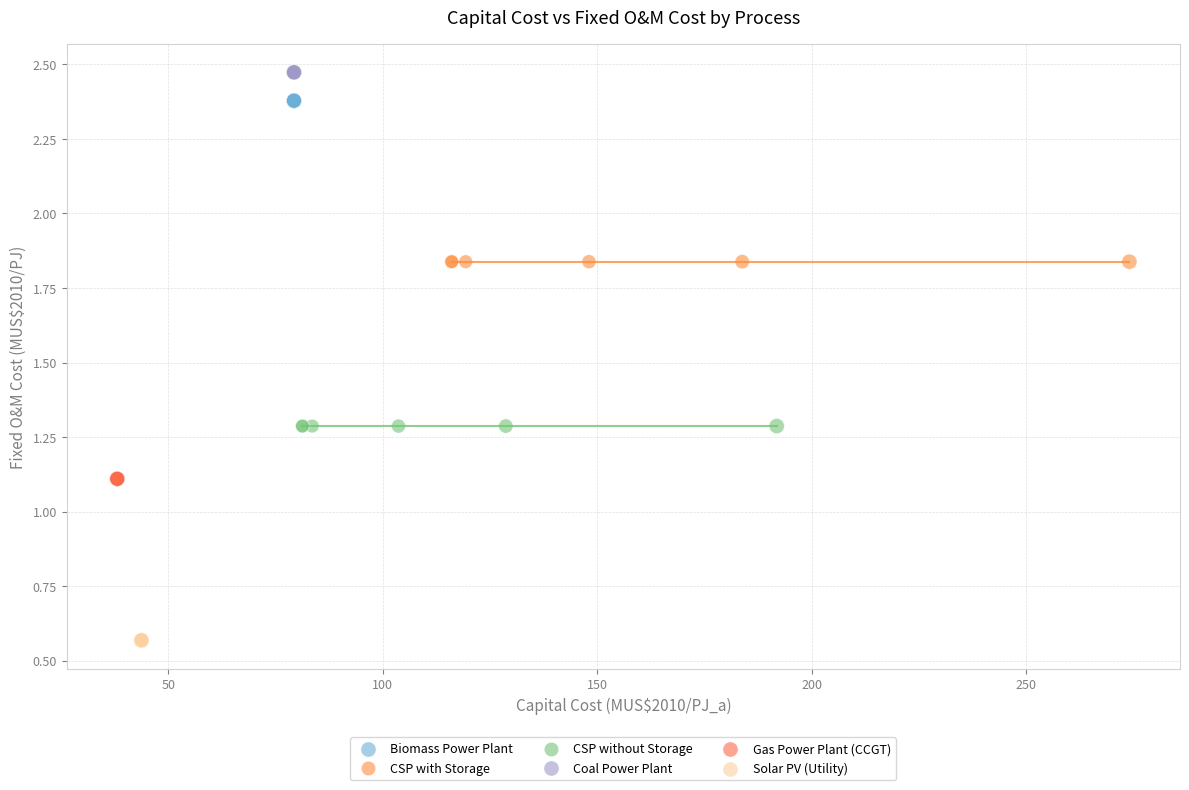

What are all the series names shown in the legend?

Biomass Power Plant, CSP with Storage, CSP without Storage, Coal Power Plant, Gas Power Plant (CCGT), Solar PV (Utility)